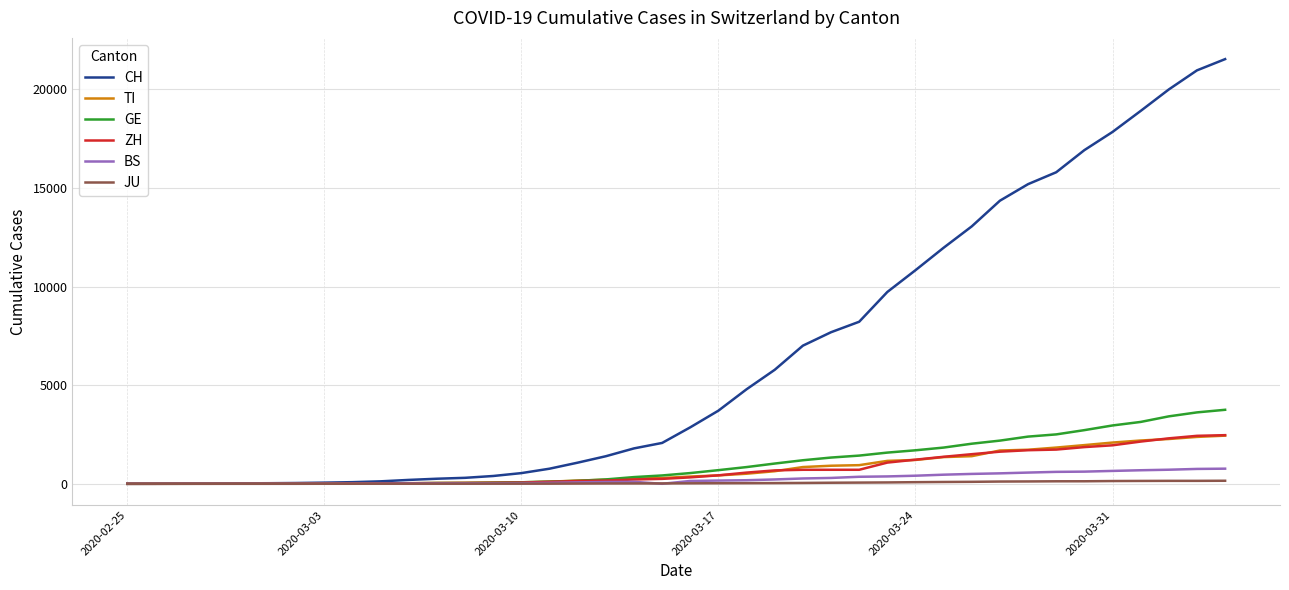

What is the average value of the GE series?

1062